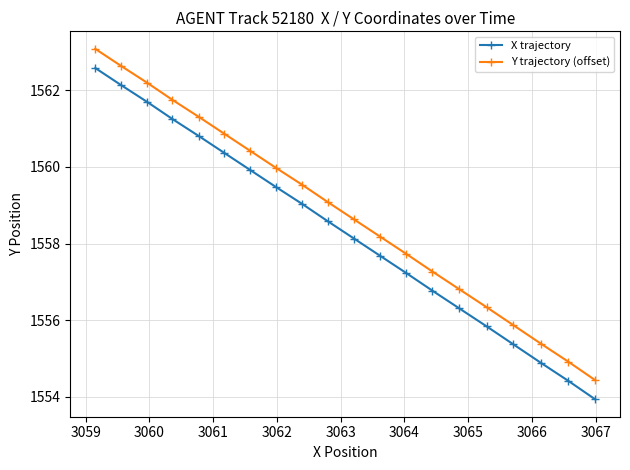

What is the difference between the maximum and minimum values in the X trajectory series?

8.6